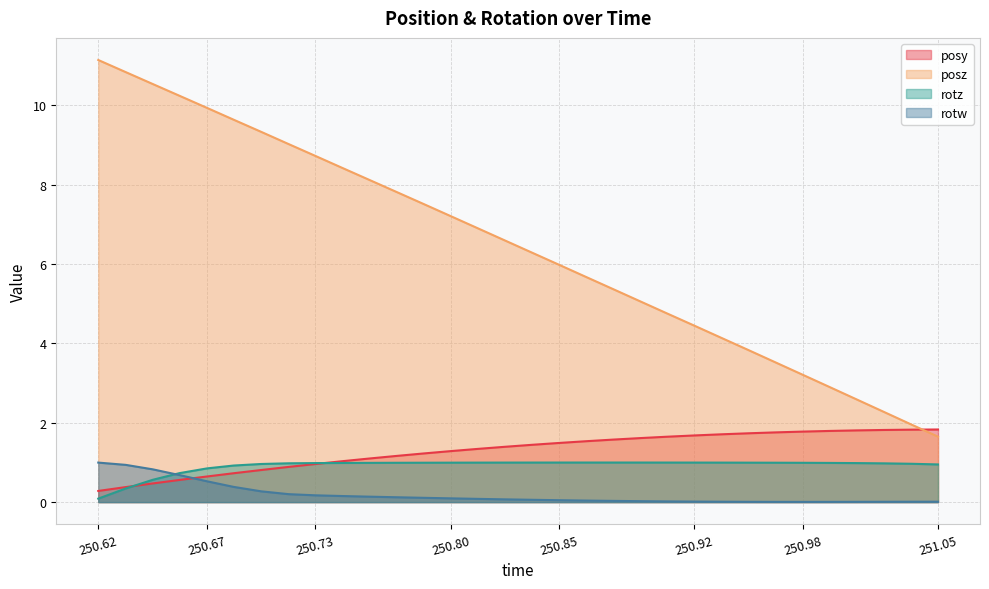

Is it true that rotz equals 1.3 at 251.0209?

False